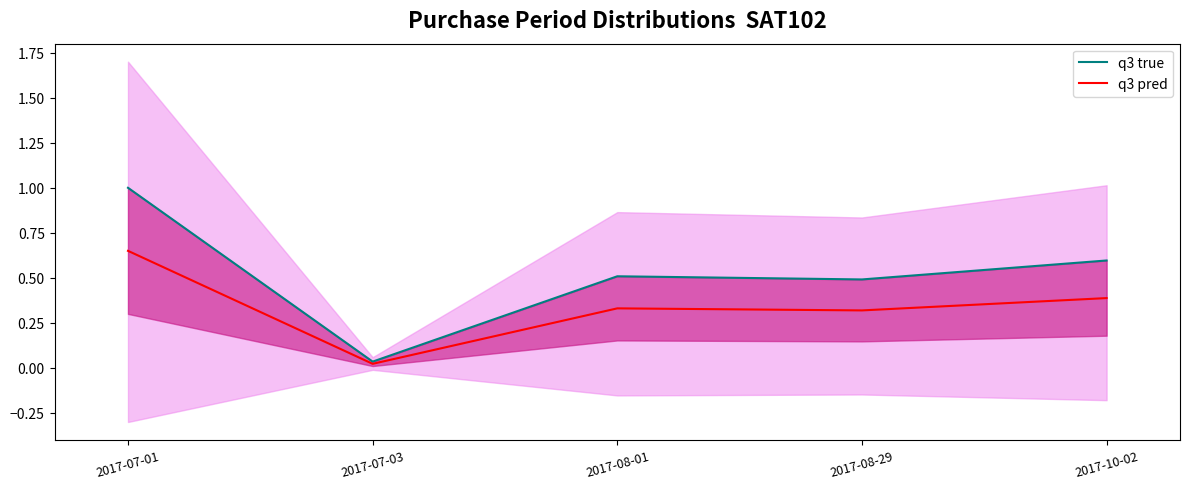

True or false: q3 true and q3 pred cross at least once.

False